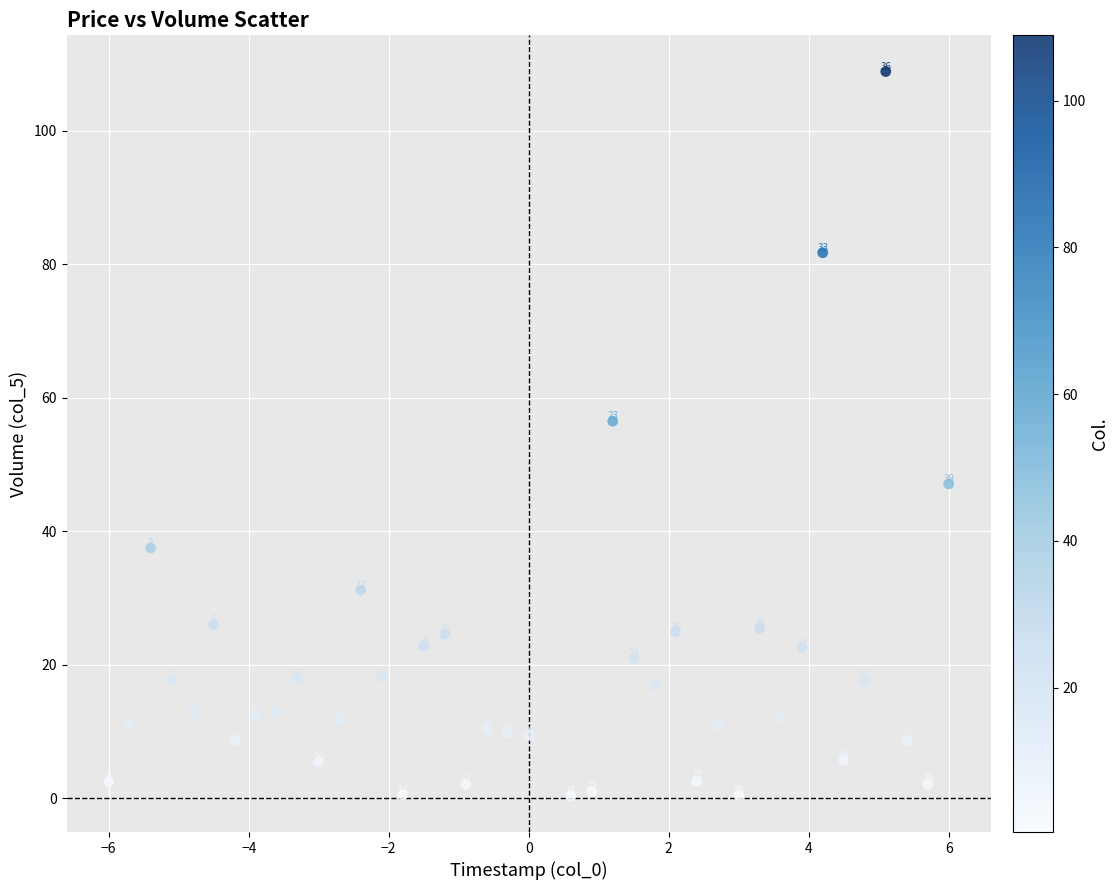

What Y value in the scatter plot is closest to 54?

56.5